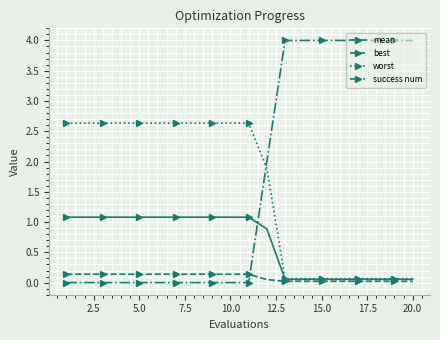

List the series in order of their peak value, lowest first.

best, mean, worst, success num